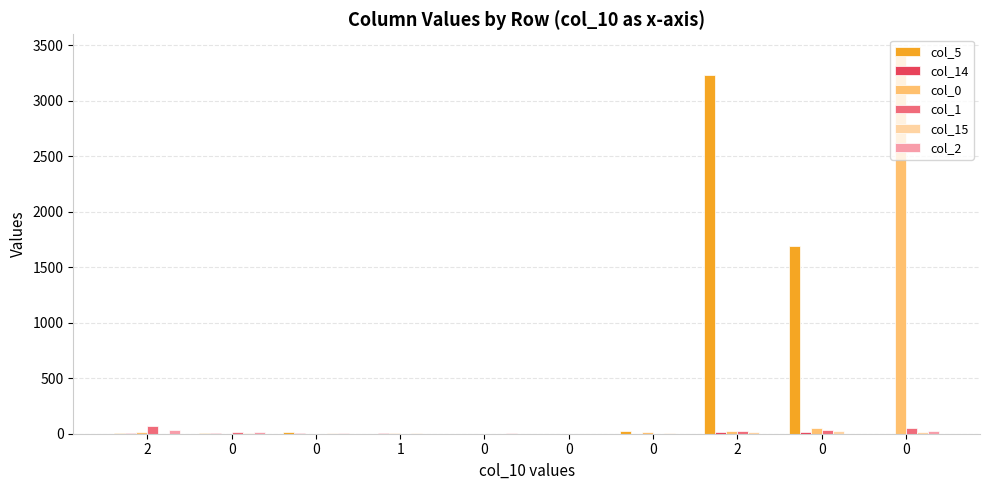

Count the number of data series in this chart.

6